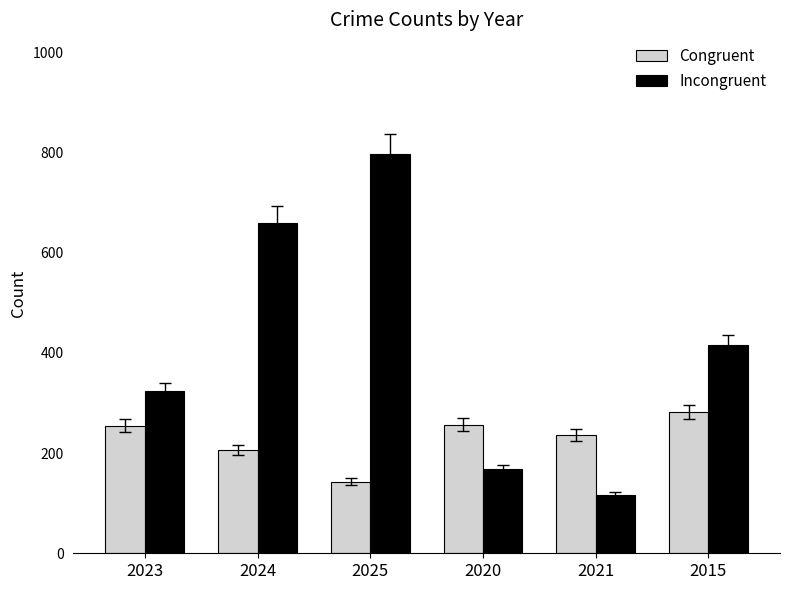

What is the difference between the second highest and second lowest values in the Congruent series?

51